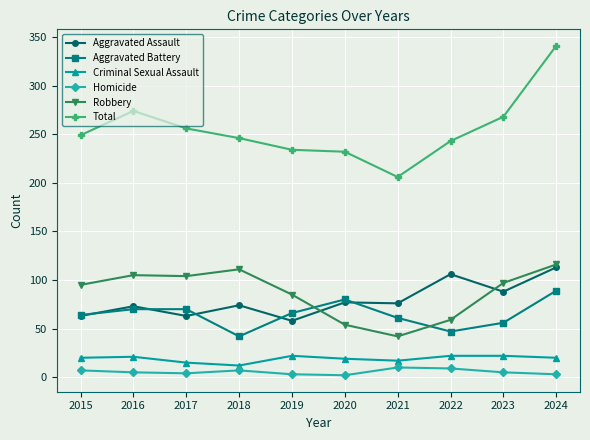

True or false: Homicide and Robbery intersect in this chart.

False